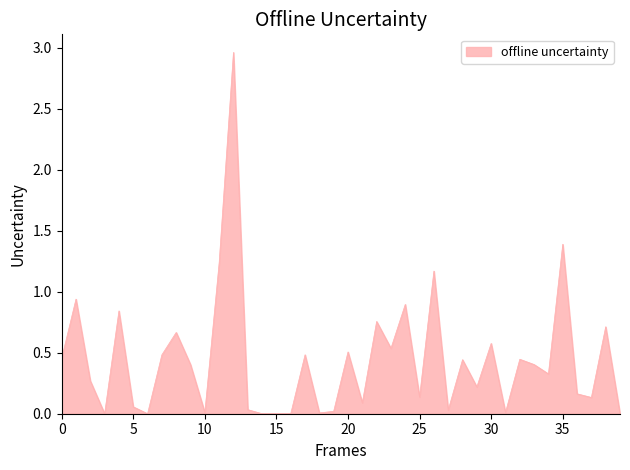

What is the difference between the second highest and minimum values?

1.4